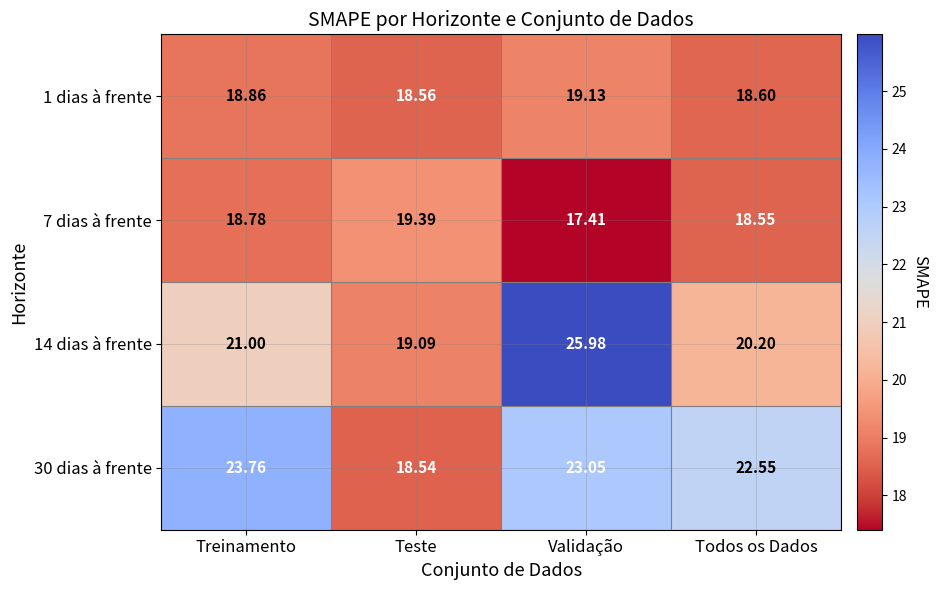

At which label is 30 dias à frente closest to 21?

Todos os Dados